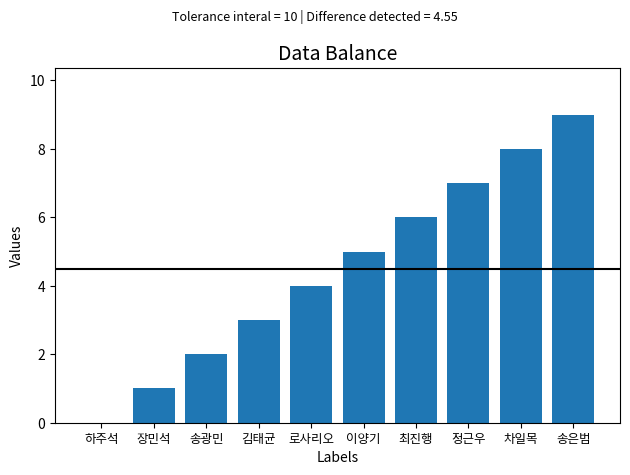

What is the difference between the values at 로사리오 and 송은범?

5